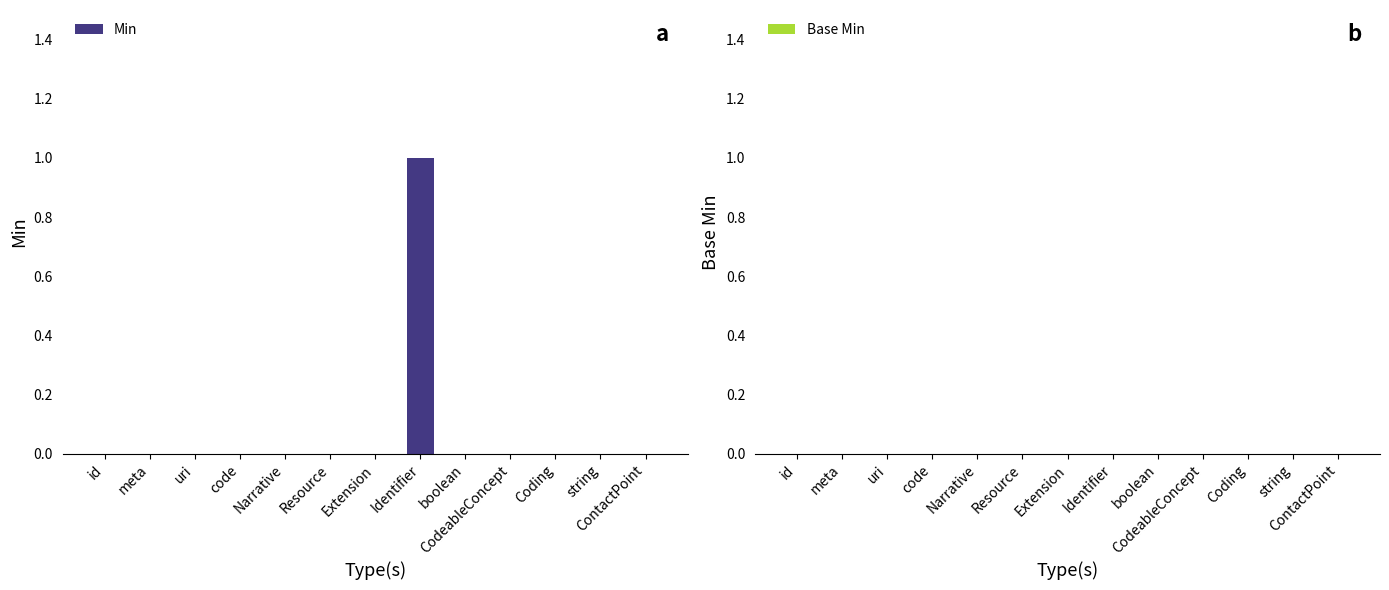

The value at code is 0. True or false?

True